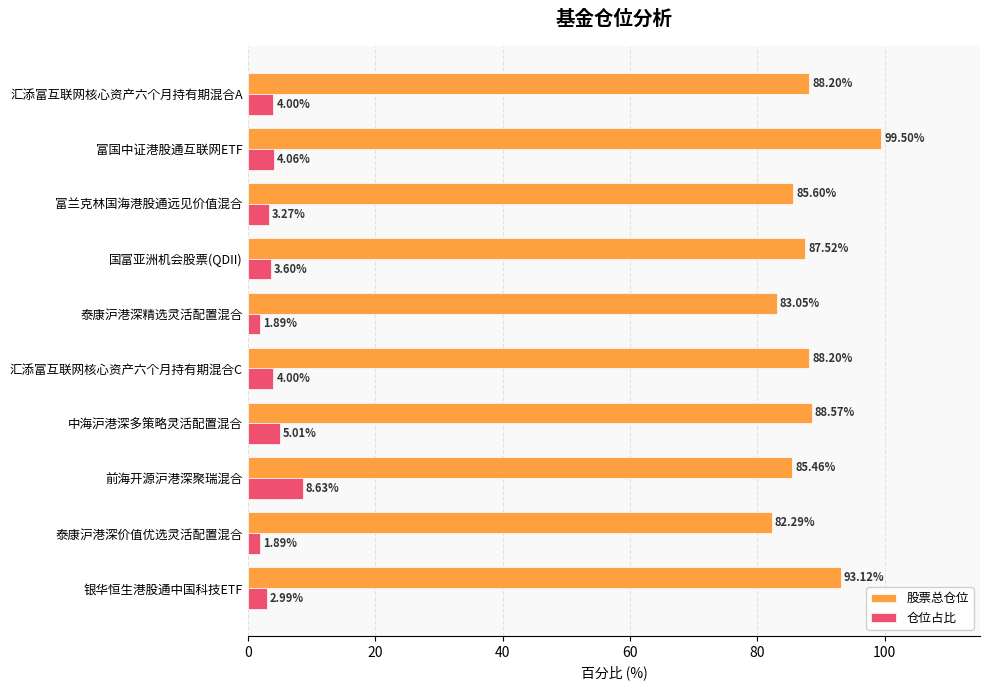

At which label is 股票总仓位 closest to 90?

中海沪港深多策略灵活配置混合